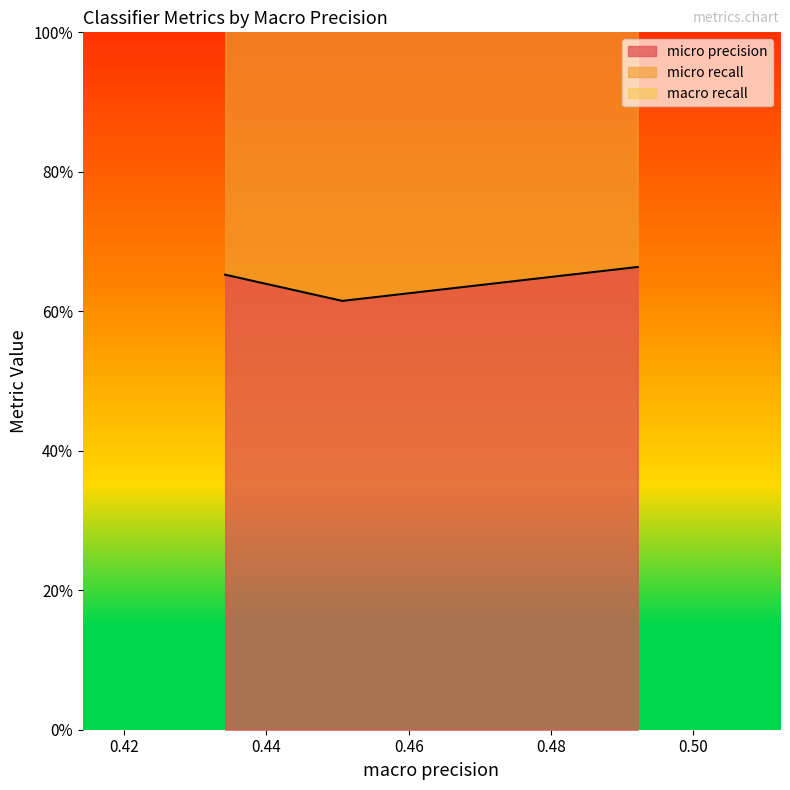

Which series has the largest total across all categories?

micro recall